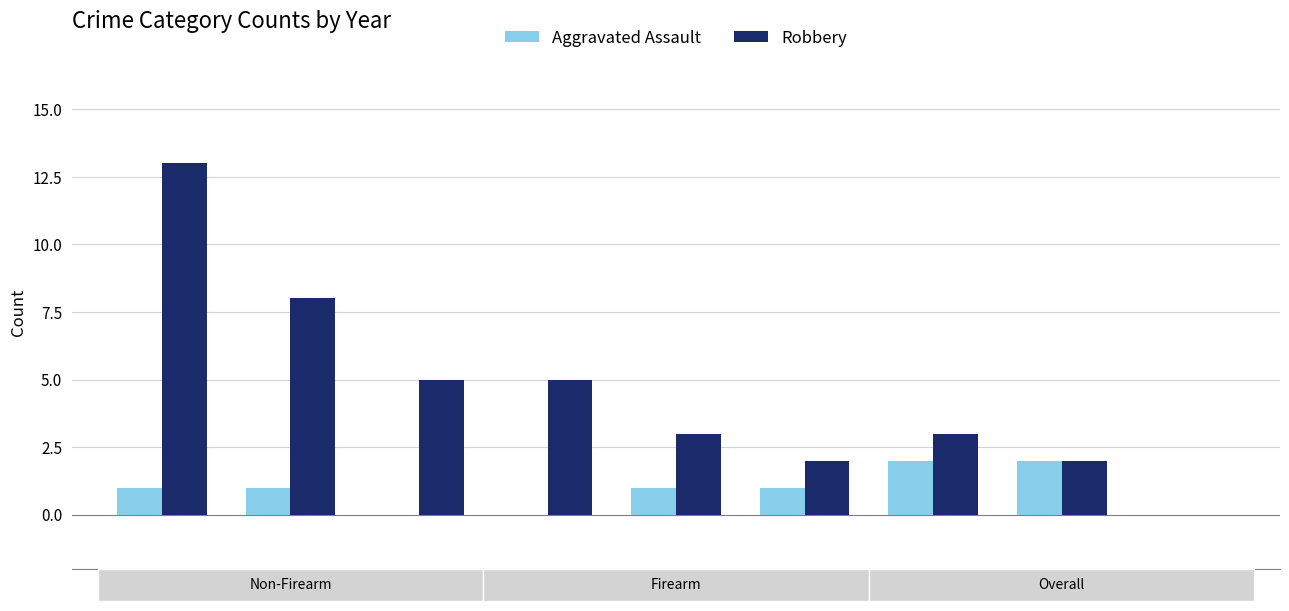

What is the sum of all Robbery values?

41